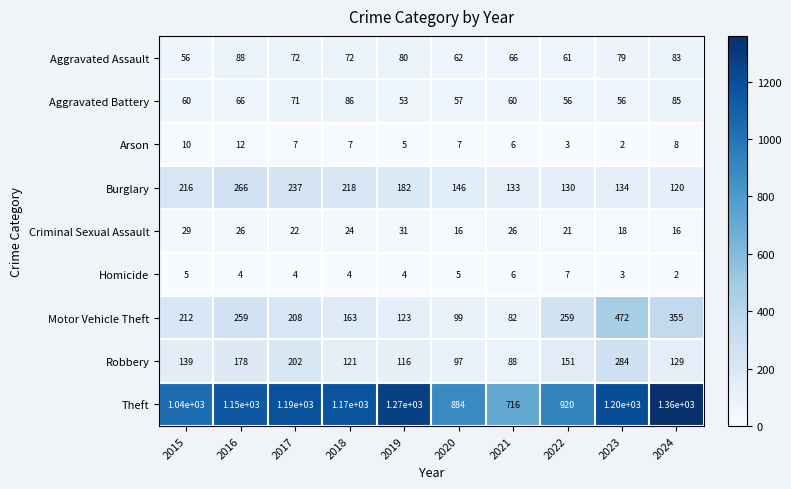

True or false: Motor Vehicle Theft has a value of 367 at 2017.

False